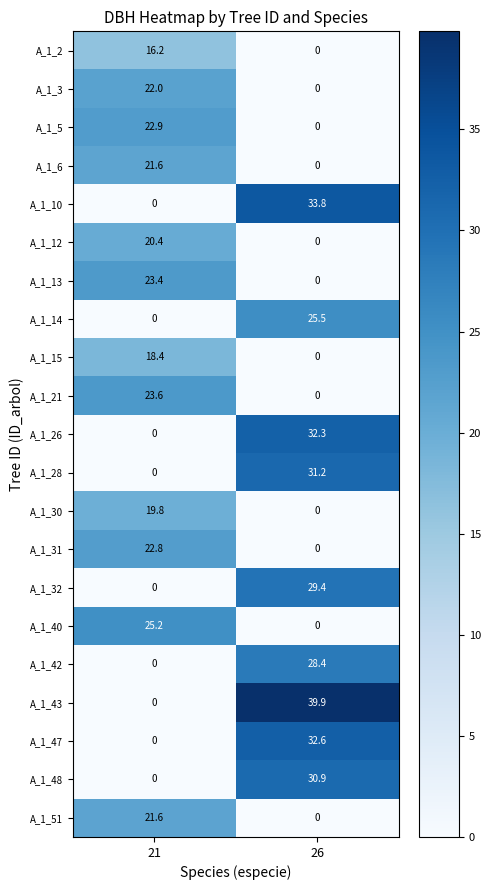

At how many categories does at least one series exceed 1?

2